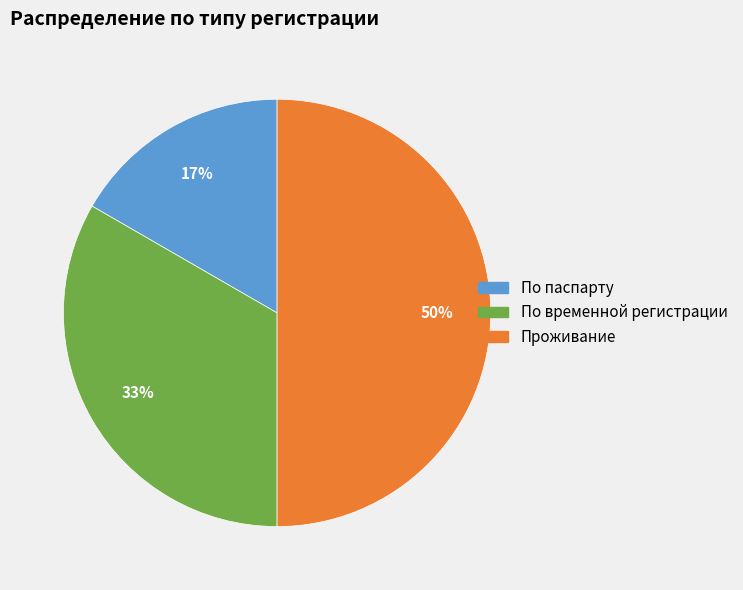

Rank the categories by value from highest to lowest.

Проживание, По временной регистрации, По паспарту